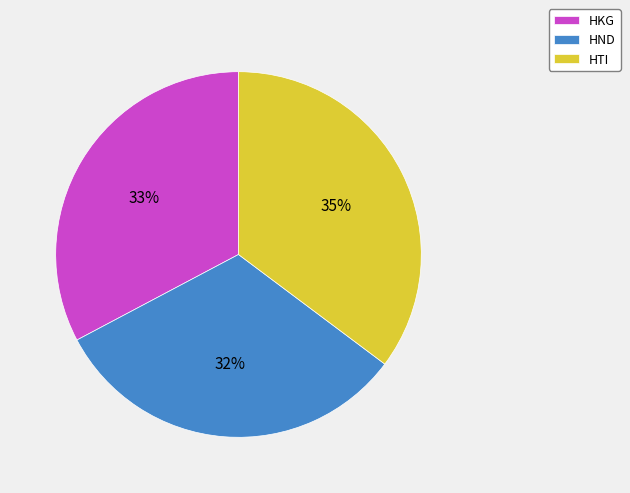

Rank the categories by value from highest to lowest.

HTI, HKG, HND